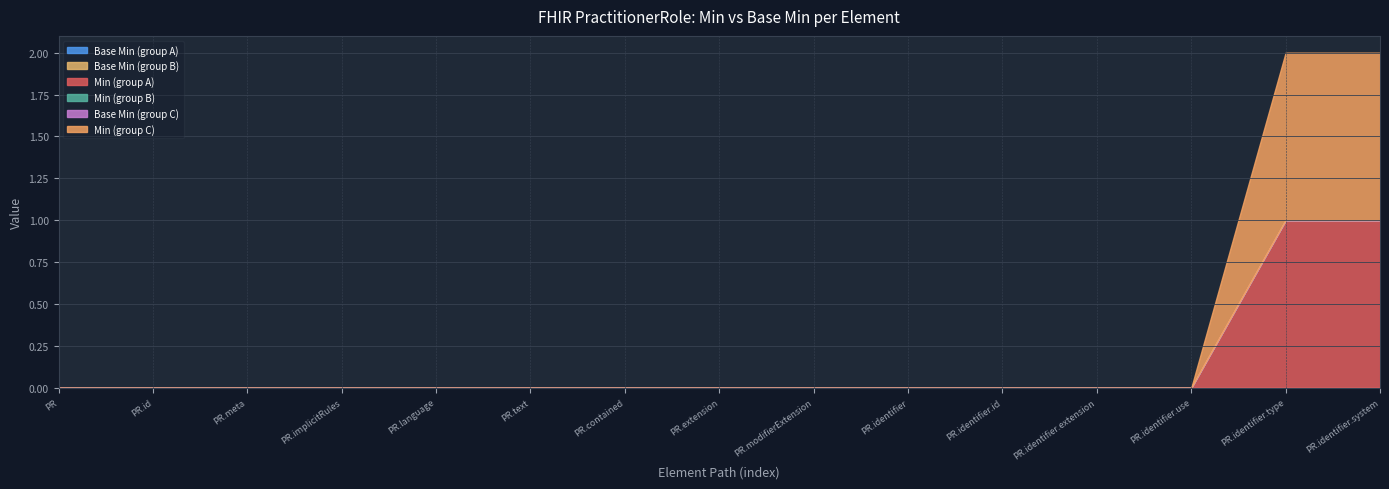

How many lines are shown in the chart?

6